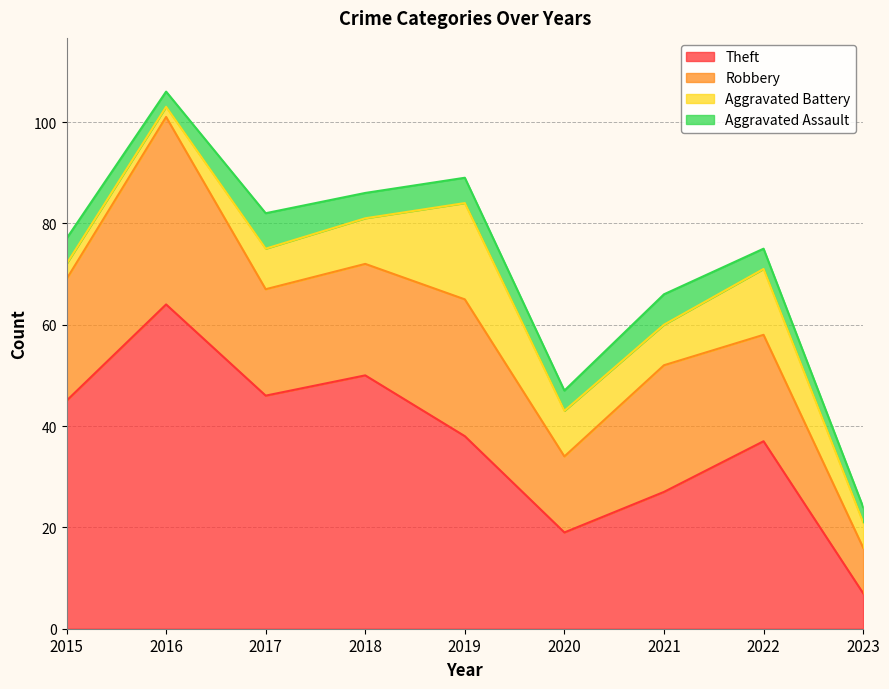

What is the maximum value shown in the chart?

64